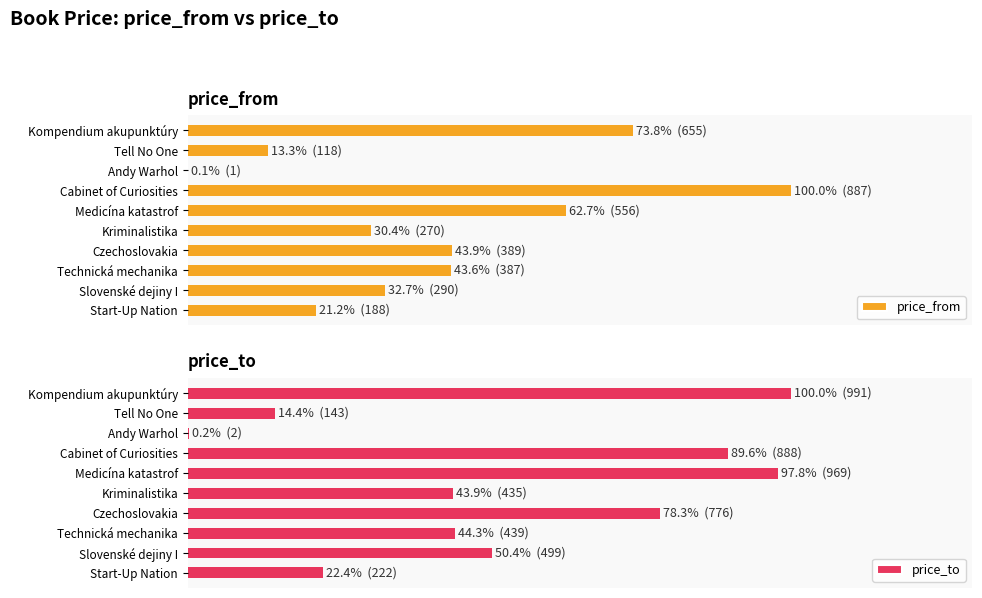

At how many categories does at least one series exceed 68?

4